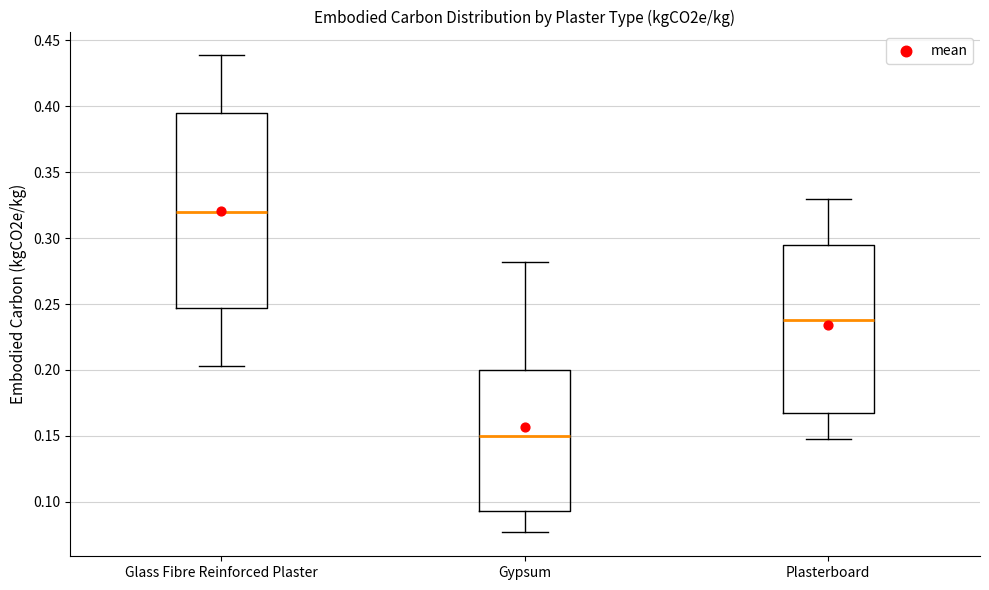

Which box is the tallest, from its lower edge to its upper edge?

Glass Fibre Reinforced Plaster